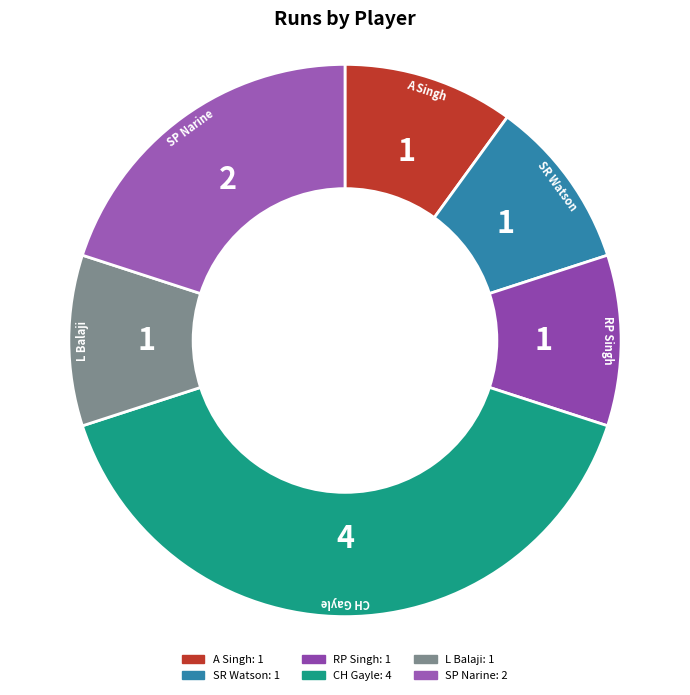

Count the number of slices in the pie.

6